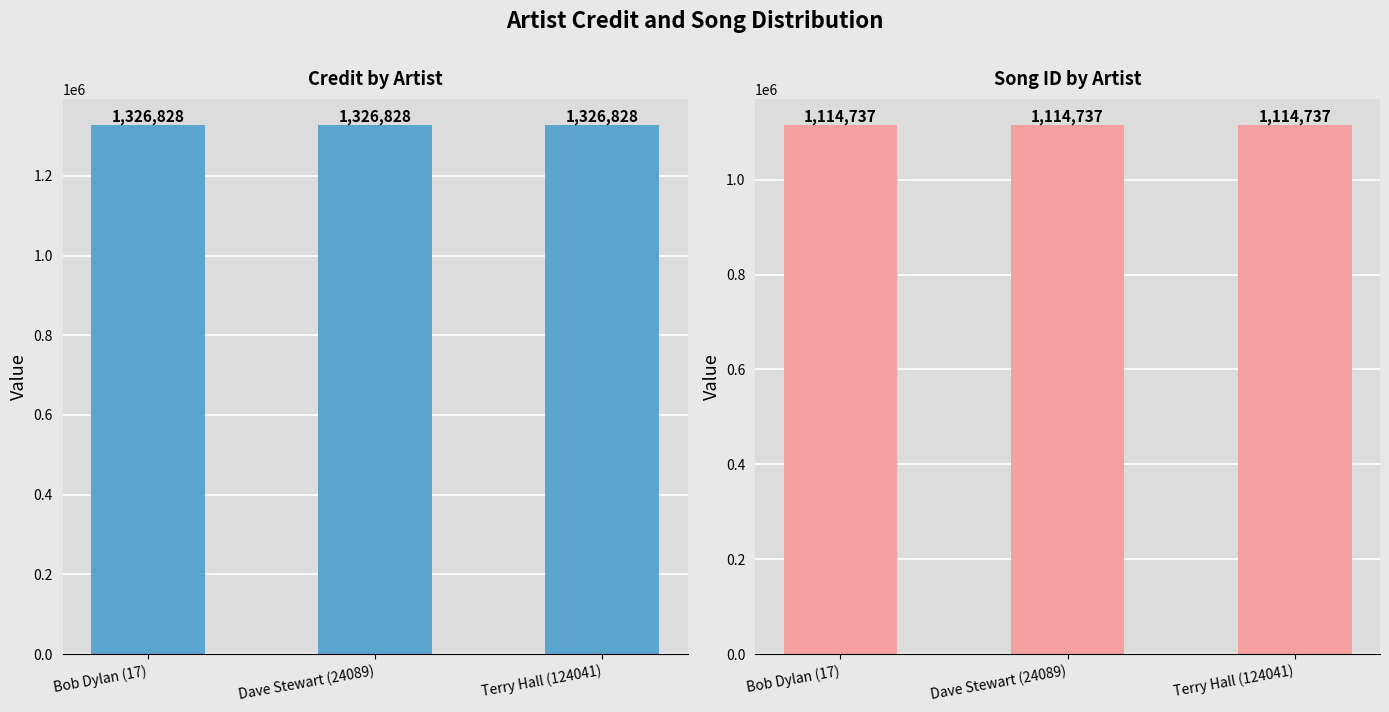

At Dave Stewart (24089), list the series in order from largest to smallest.

credit, songid